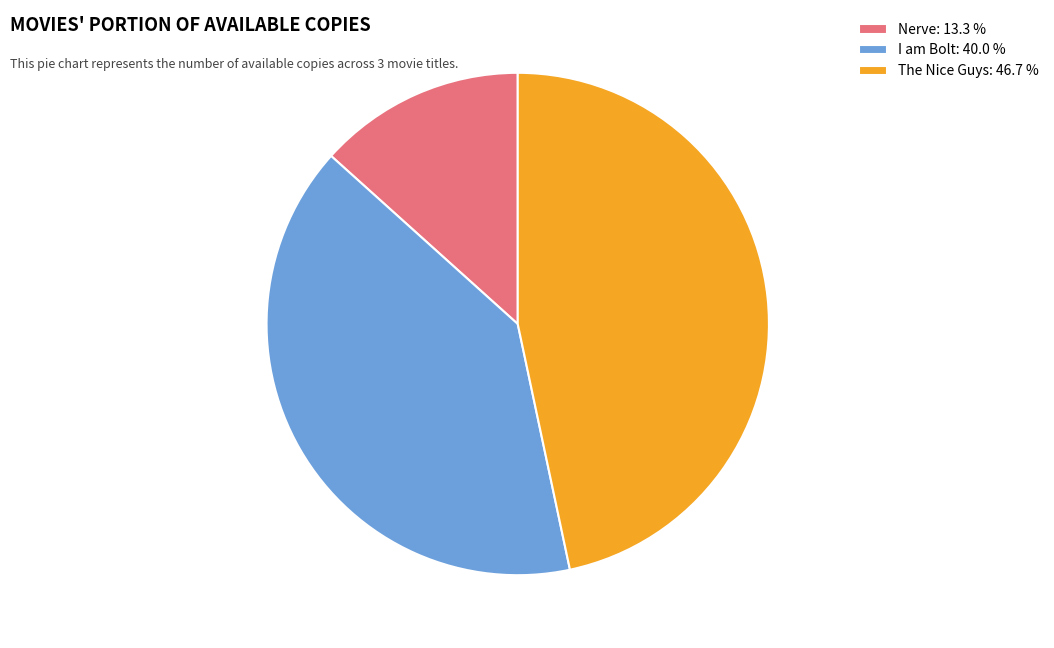

Approximately how many times larger is the value at The Nice Guys: 46.7 % compared to I am Bolt: 40.0 %?

1.2